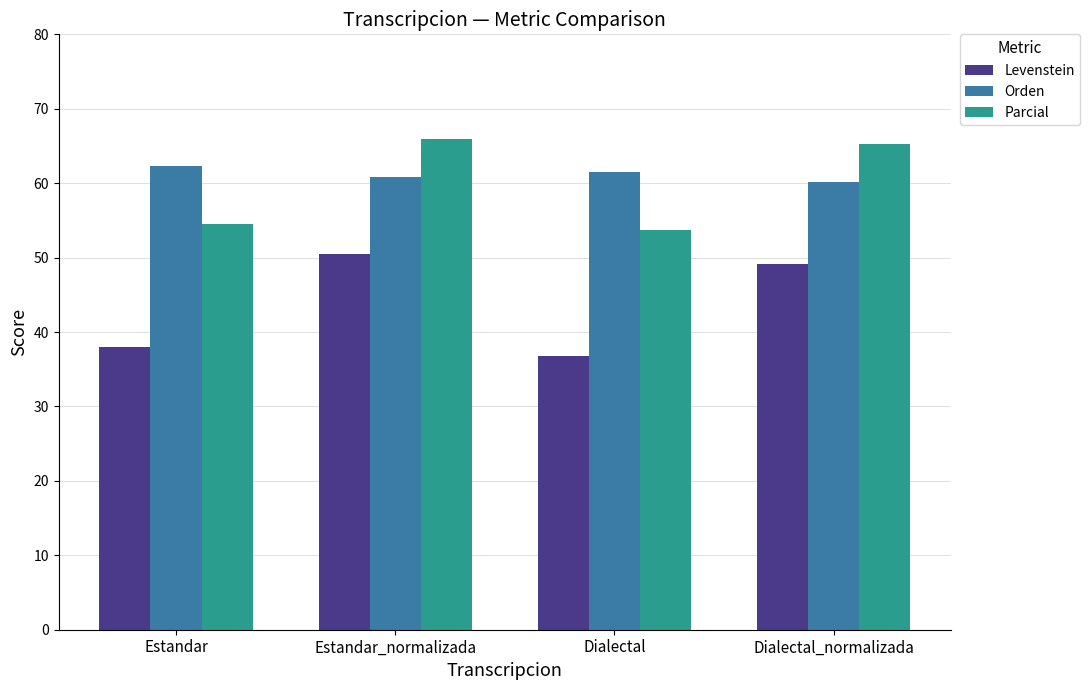

List the series in order of their peak value, highest first.

Parcial, Orden, Levenstein